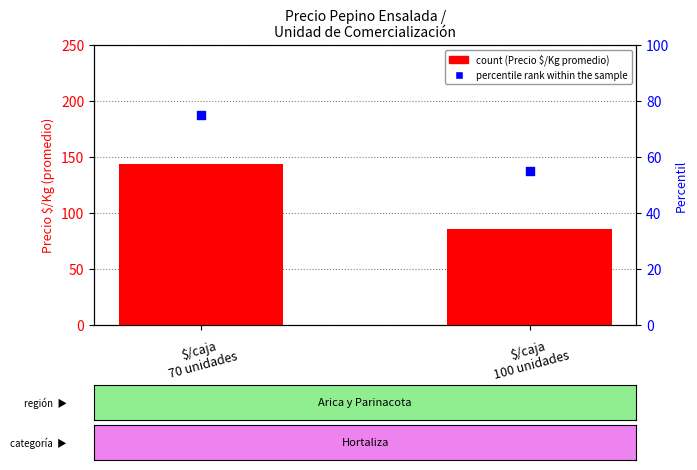

At which category is the sum across all series the highest?

$/caja
70 unidades